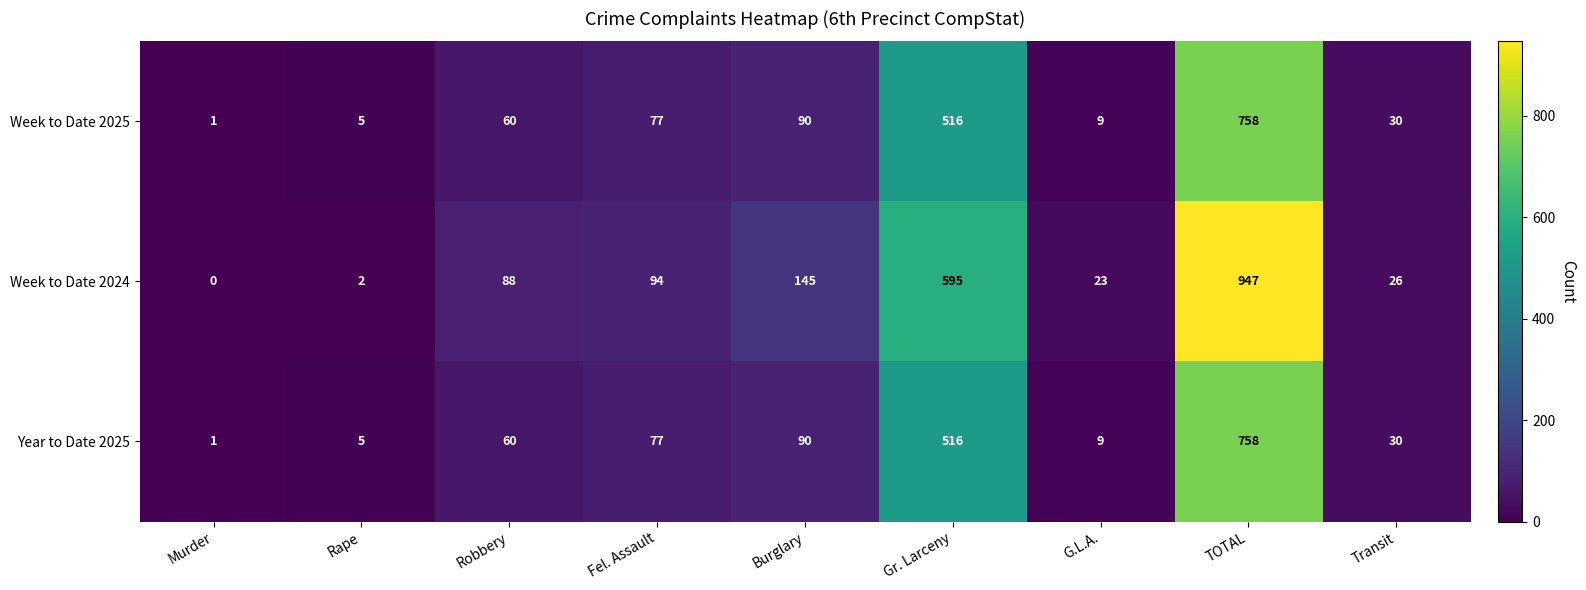

Which series changed the most between Robbery and Burglary?

Week to Date 2024